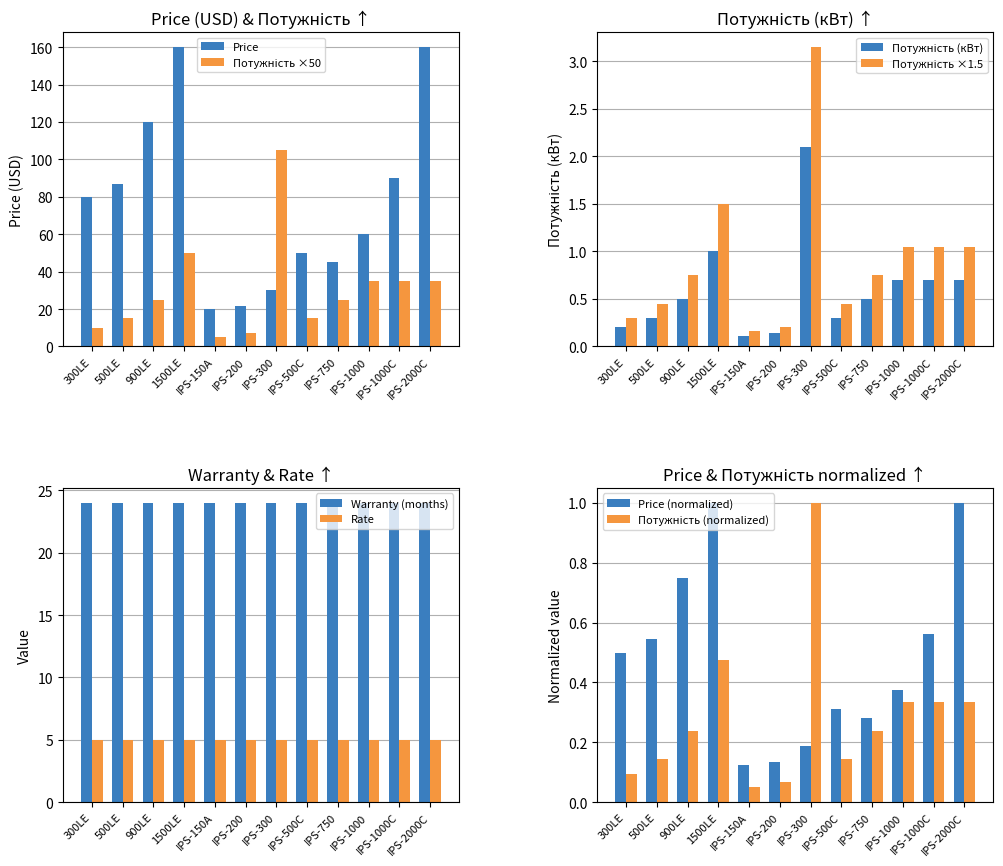

Are the bars horizontal?

No